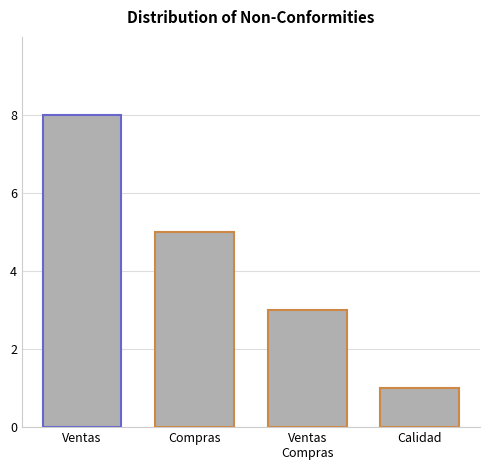

Between Ventas
Compras and Calidad, which is larger?

Ventas
Compras